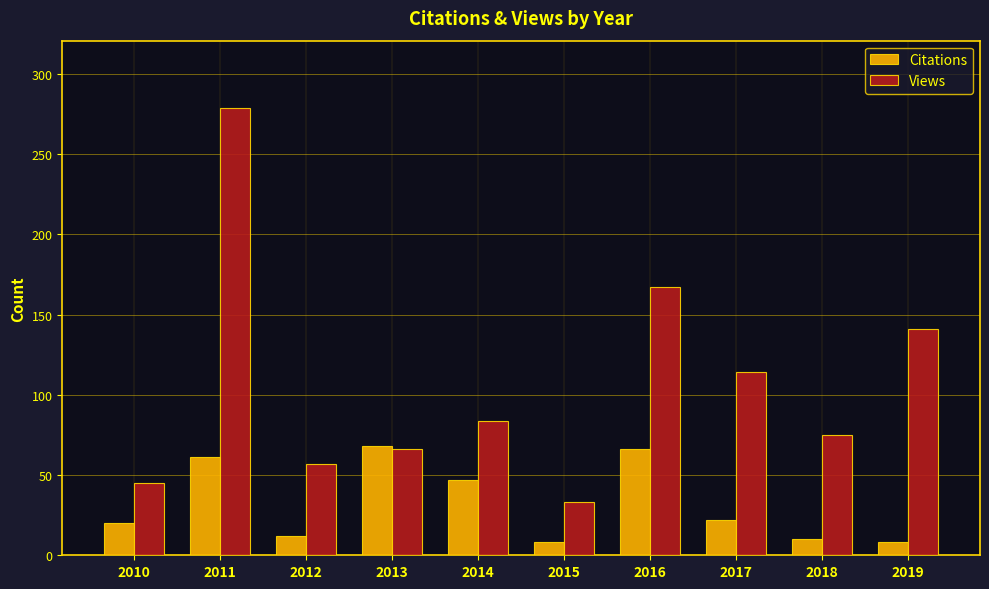

What is the difference between the Views values at 2012 and 2010?

12